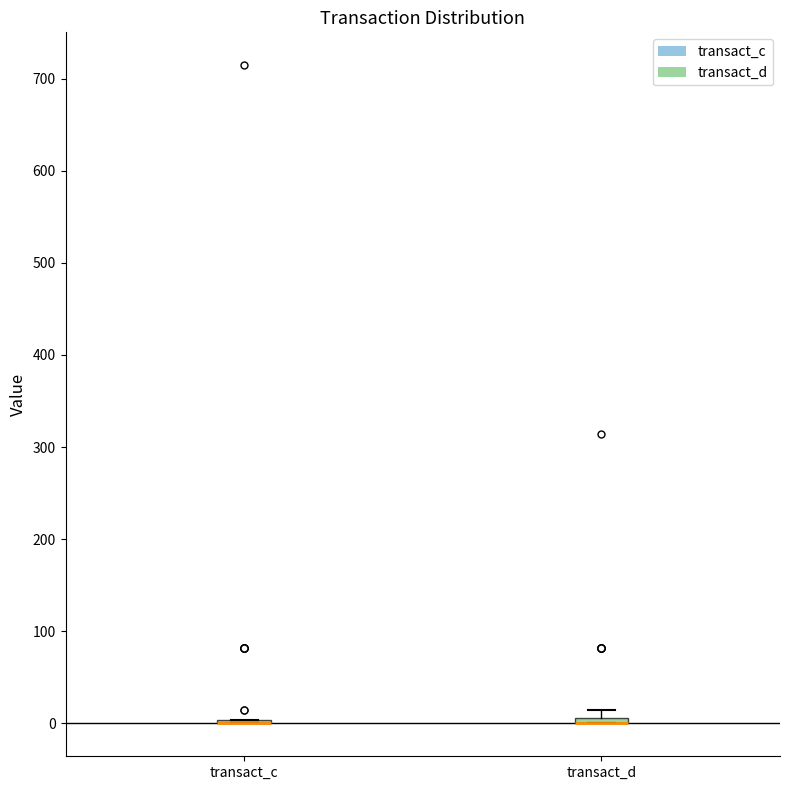

Where is the lower edge of the box for transact_d on the y-axis? The values are not printed on the chart, so give them approximately, as read against the axis.

0